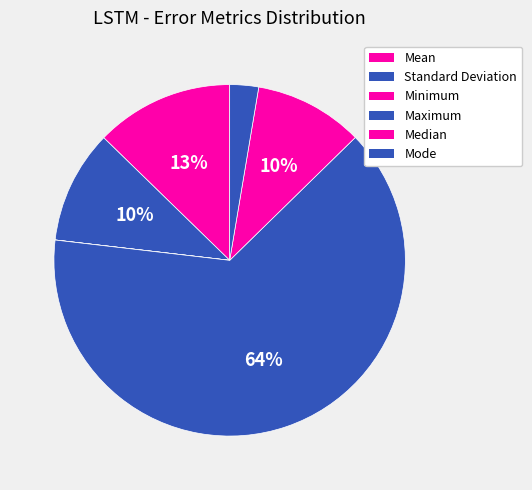

Is Median the majority of the pie?

No